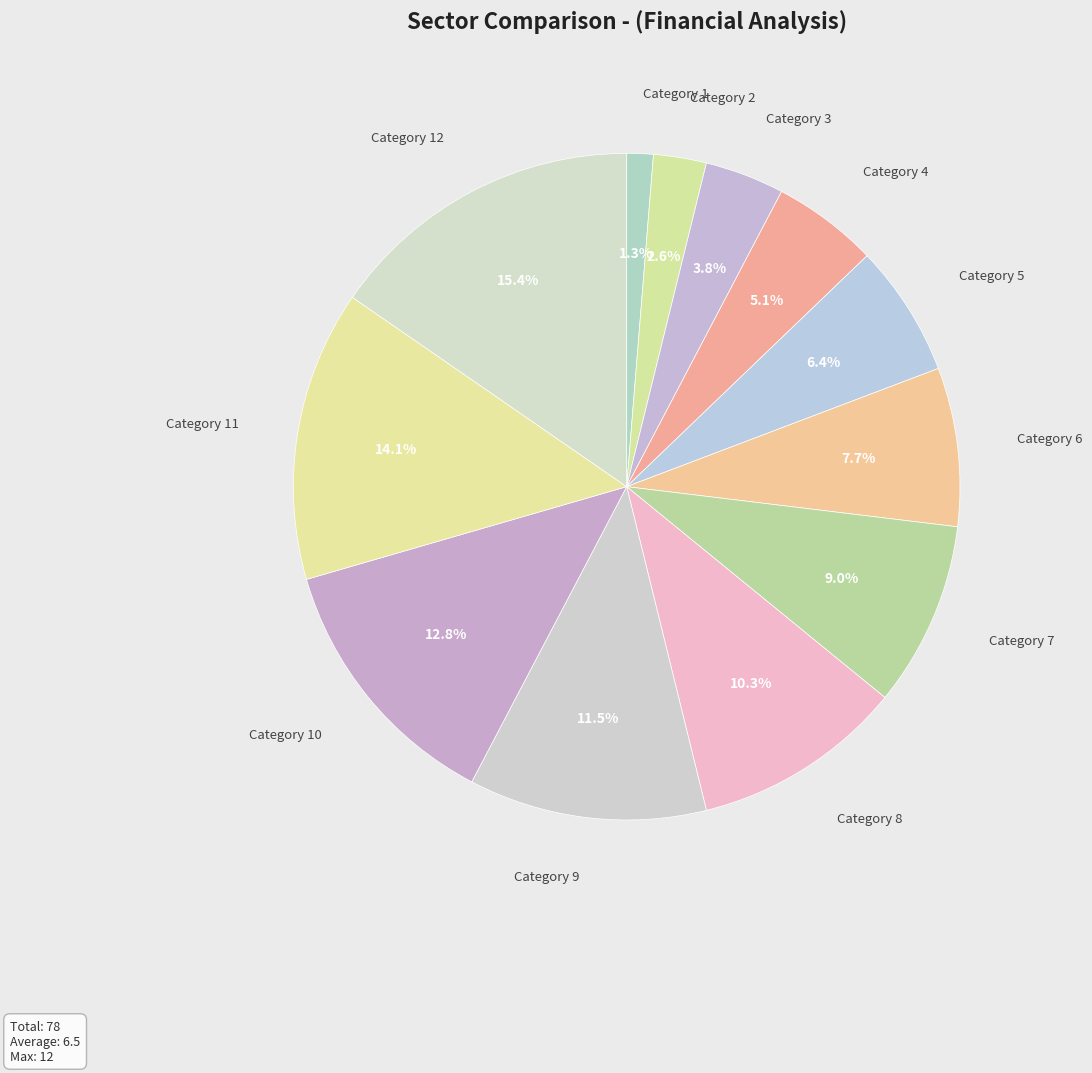

How many slices are in this pie chart?

12